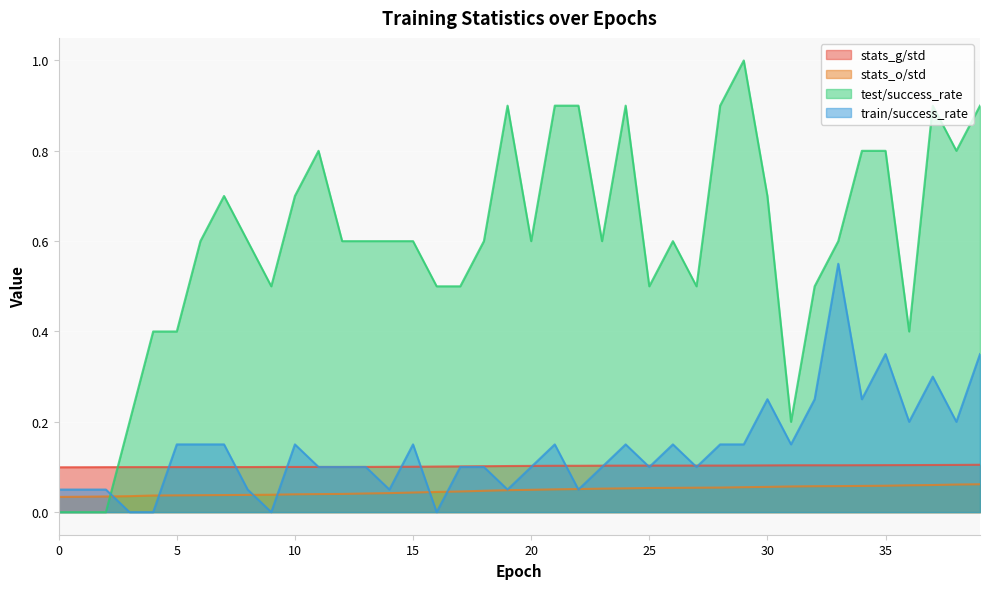

Reading left to right, transcribe all the data shown in this chart.

stats_g/std: 0.1	0.1	0.1	0.1	0.1	0.1	0.1	0.1	0.1	0.1	0.1	0.1	0.1	0.1	0.1	0.1	0.1	0.1	0.1	0.1	0.1	0.1	0.1	0.1	0.1	0.1	0.1	0.1	0.1	0.1	0.1	0.1	0.1	0.1	0.1	0.1	0.1	0.1	0.1	0.1
stats_o/std: 0.0	0.0	0.0	0.0	0.0	0.0	0.0	0.0	0.0	0.0	0.0	0.0	0.0	0.0	0.0	0.0	0.0	0.0	0.0	0.0	0.0	0.1	0.1	0.1	0.1	0.1	0.1	0.1	0.1	0.1	0.1	0.1	0.1	0.1	0.1	0.1	0.1	0.1	0.1	0.1
test/success_rate: 0.0	0.0	0.0	0.2	0.4	0.4	0.6	0.7	0.6	0.5	0.7	0.8	0.6	0.6	0.6	0.6	0.5	0.5	0.6	0.9	0.6	0.9	0.9	0.6	0.9	0.5	0.6	0.5	0.9	1.0	0.7	0.2	0.5	0.6	0.8	0.8	0.4	0.9	0.8	0.9
train/success_rate: 0.1	0.1	0.1	0.0	0.0	0.1	0.1	0.1	0.1	0.0	0.1	0.1	0.1	0.1	0.1	0.1	0.0	0.1	0.1	0.1	0.1	0.1	0.1	0.1	0.1	0.1	0.1	0.1	0.1	0.1	0.2	0.1	0.2	0.6	0.2	0.3	0.2	0.3	0.2	0.3